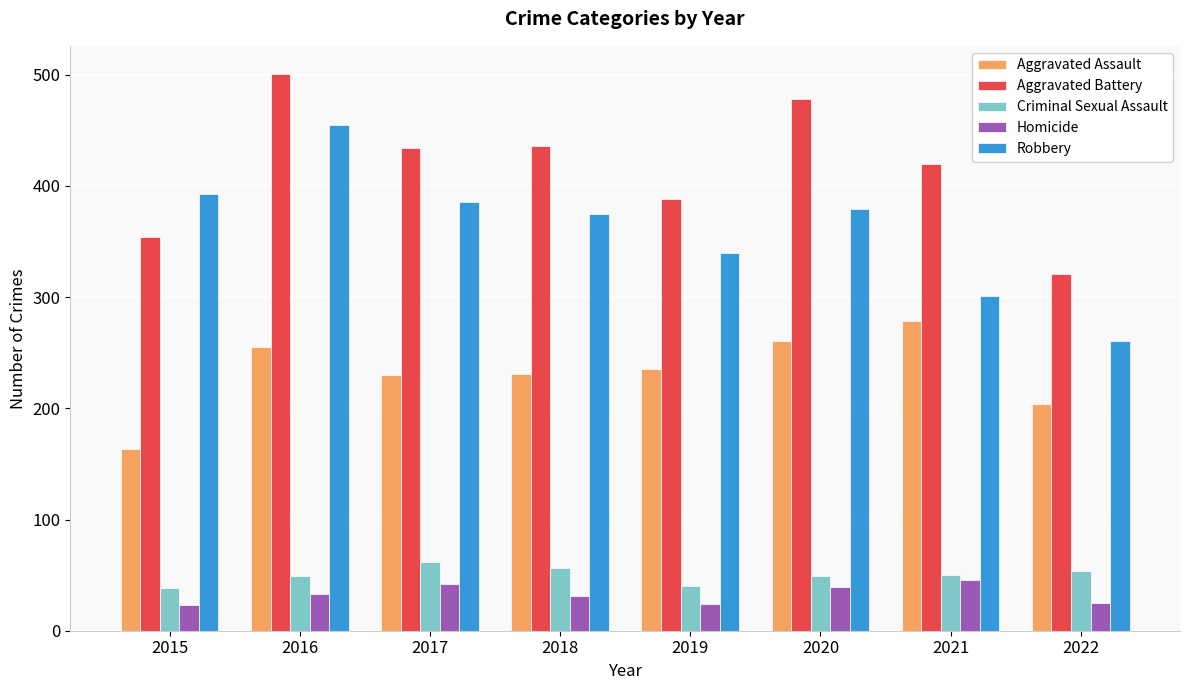

Count the number of data series in this chart.

5